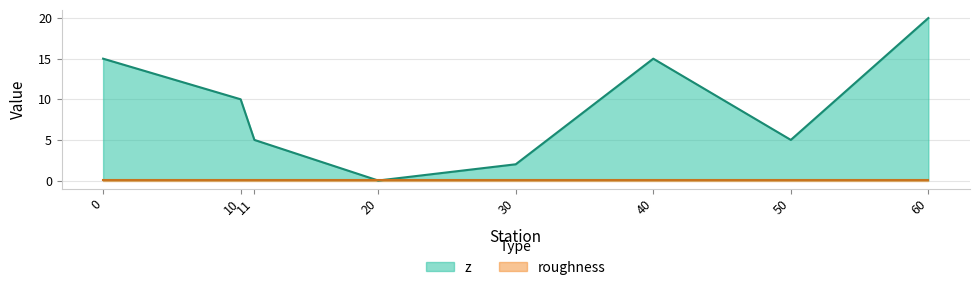

Reading left to right, list all the values displayed in this chart.

0=15	10=10	11=5	20=0	30=2	40=15	50=5	60=20